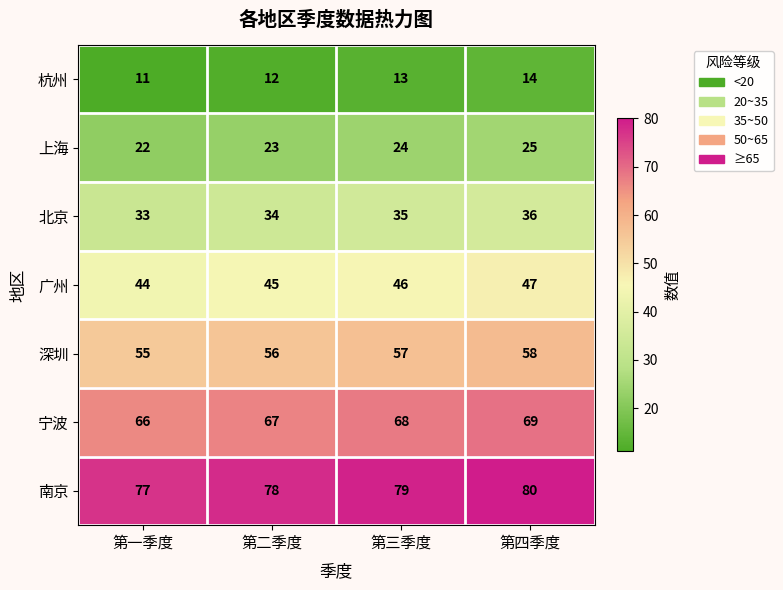

At which category does the chart reach its peak across all series?

第四季度